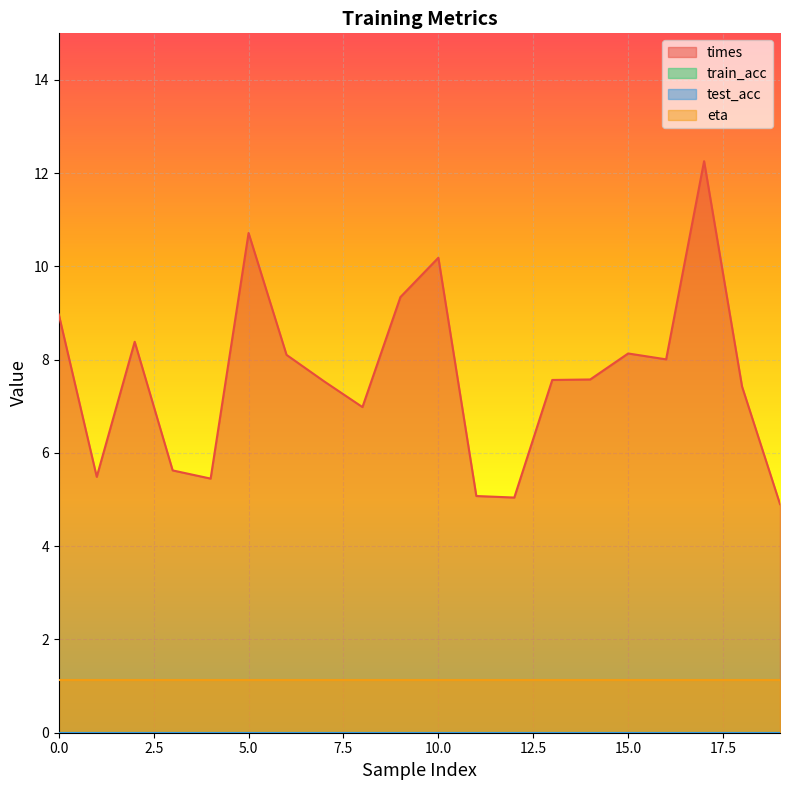

Which series has the largest total across all categories?

times